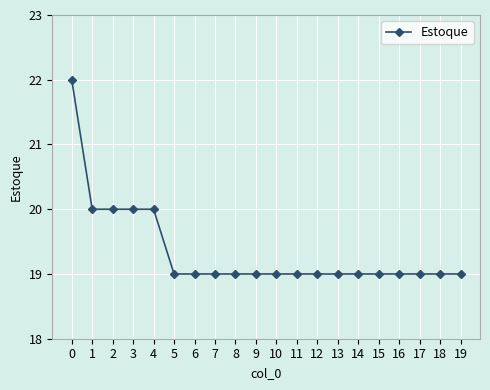

Count the number of categories in the chart.

20